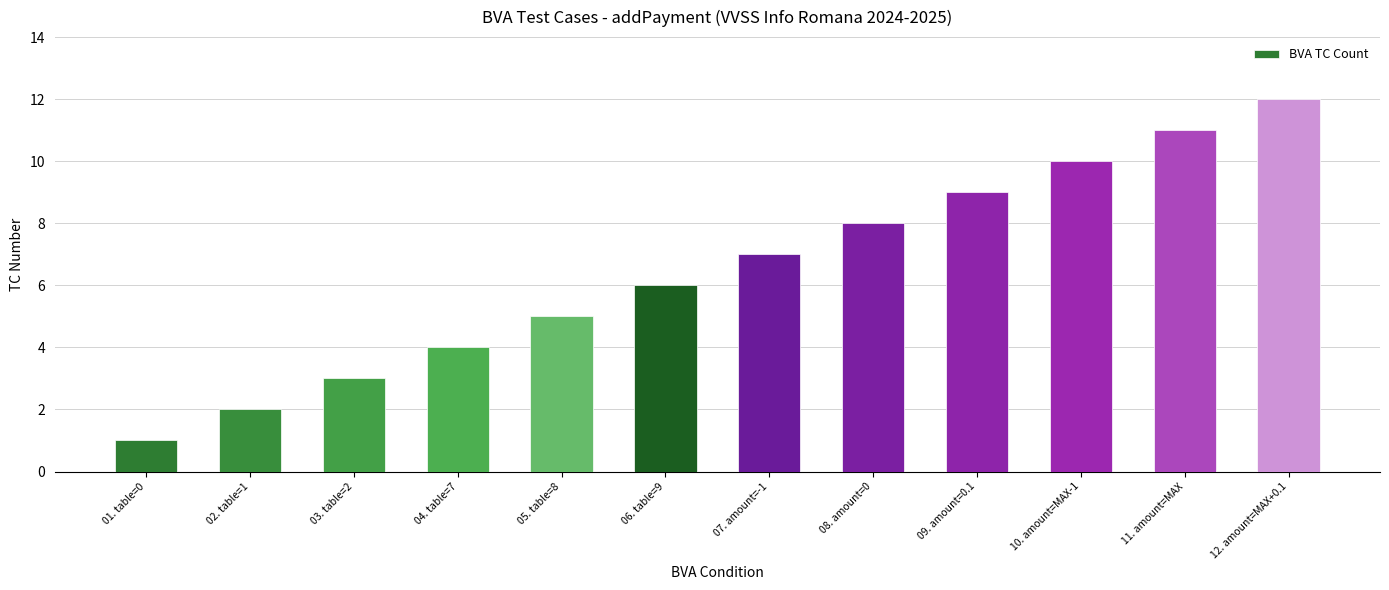

Which category has the lowest value across all series?

01. table=0